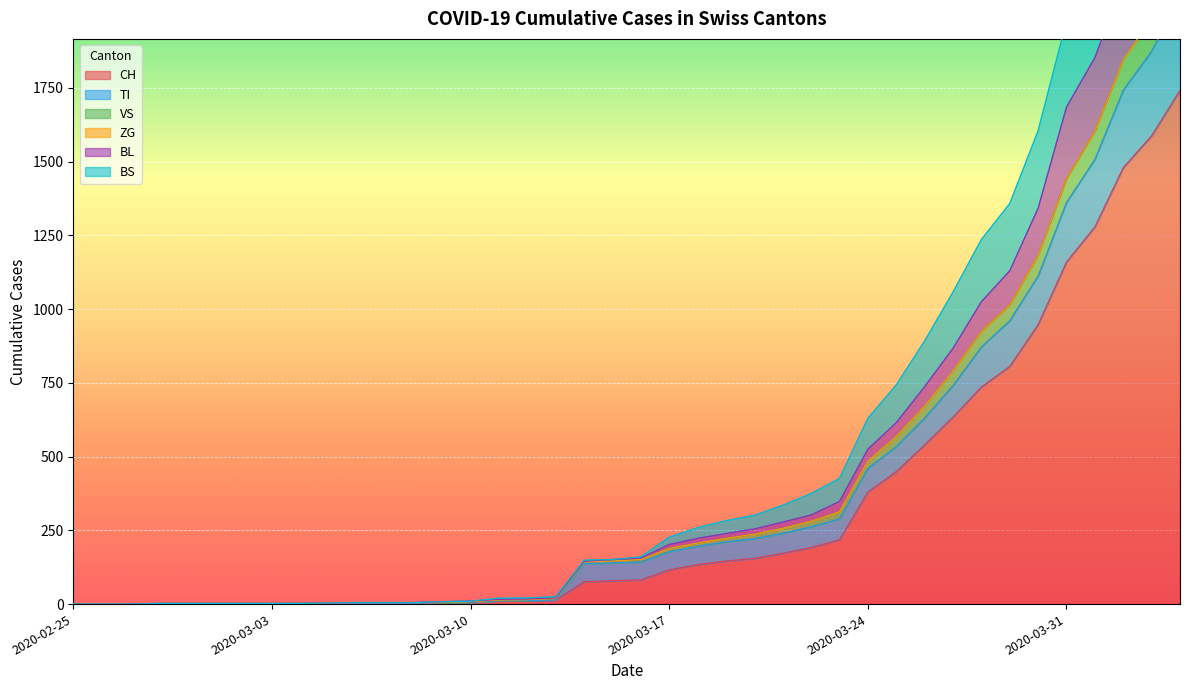

Which has a higher value, 2020-03-08 or 2020-03-15?

2020-03-15